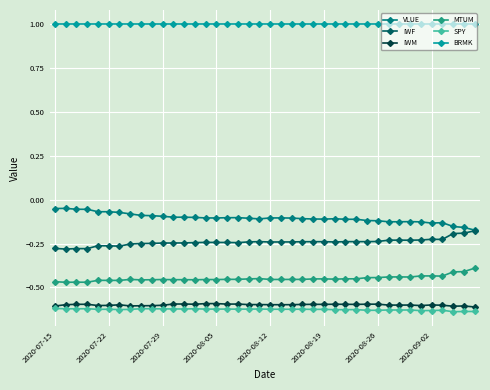

True or false: MTUM and IWM intersect in this chart.

False